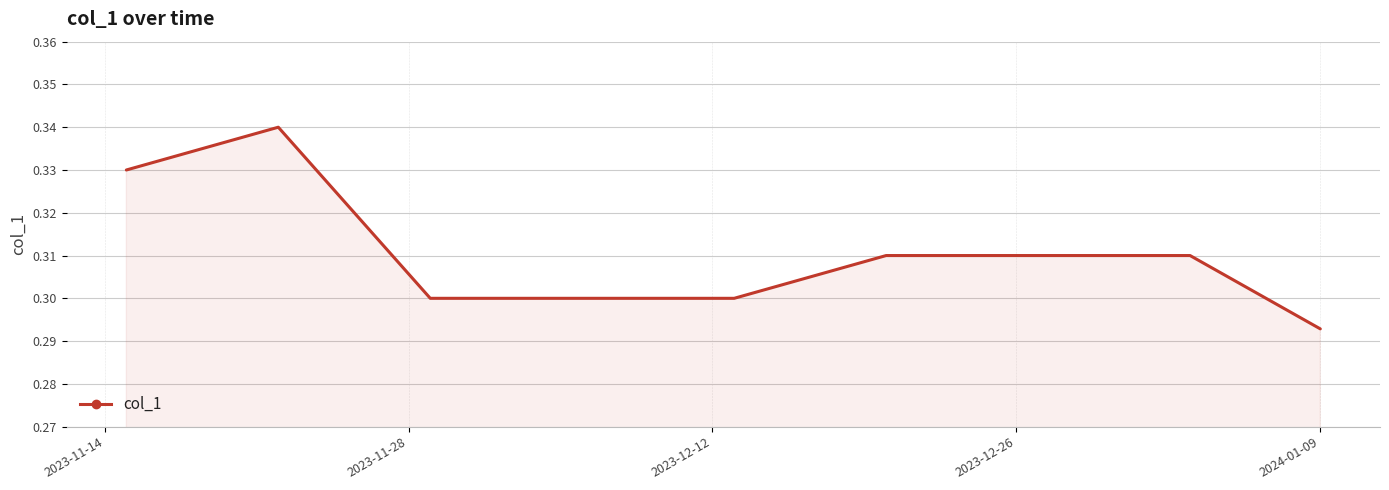

How many lines are shown in the chart?

1